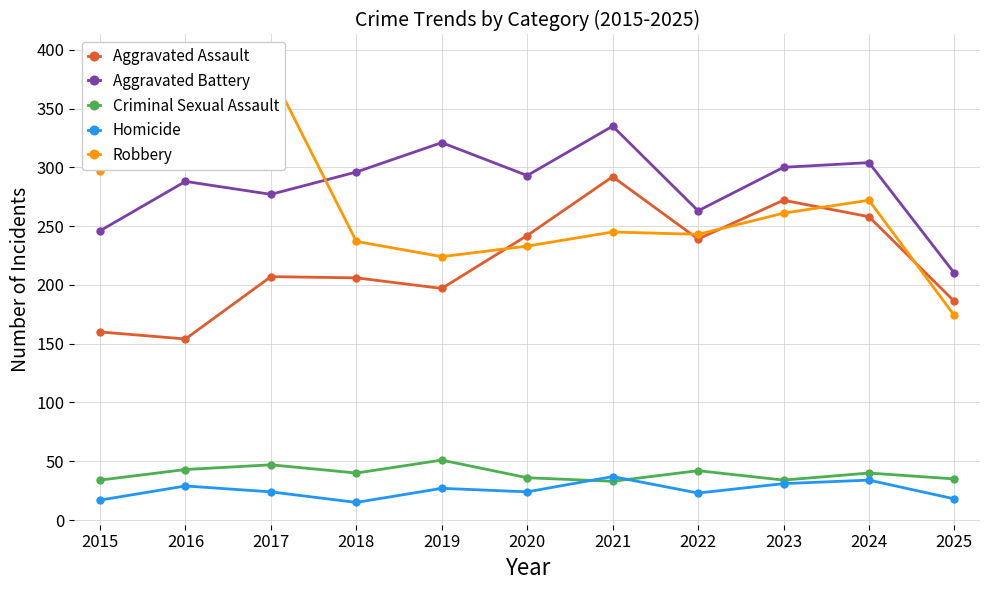

Where do Robbery and Aggravated Assault first cross each other?

2019 and 2020